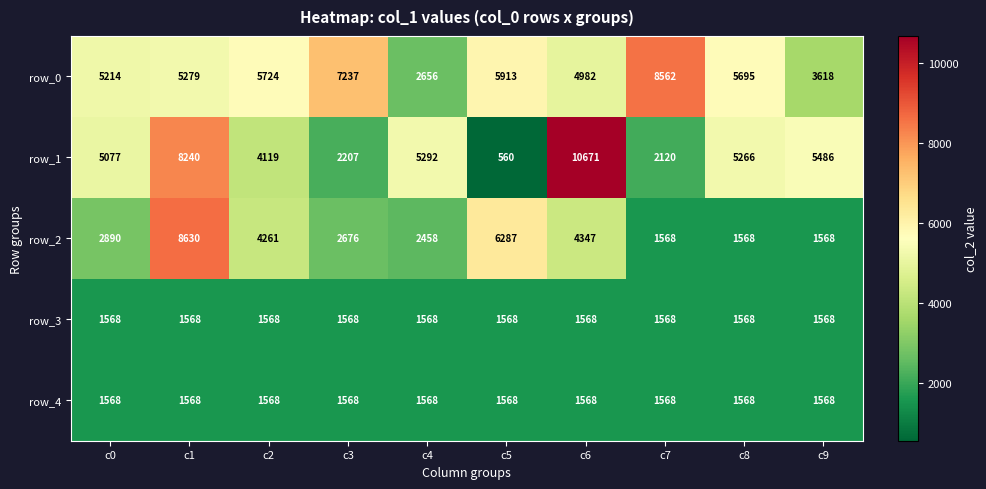

What is the spread (max minus min) of values at c2?

4156